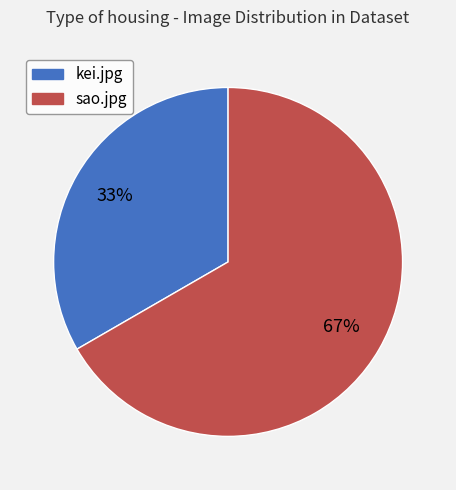

To the nearest percent, what is the average slice percentage?

50%